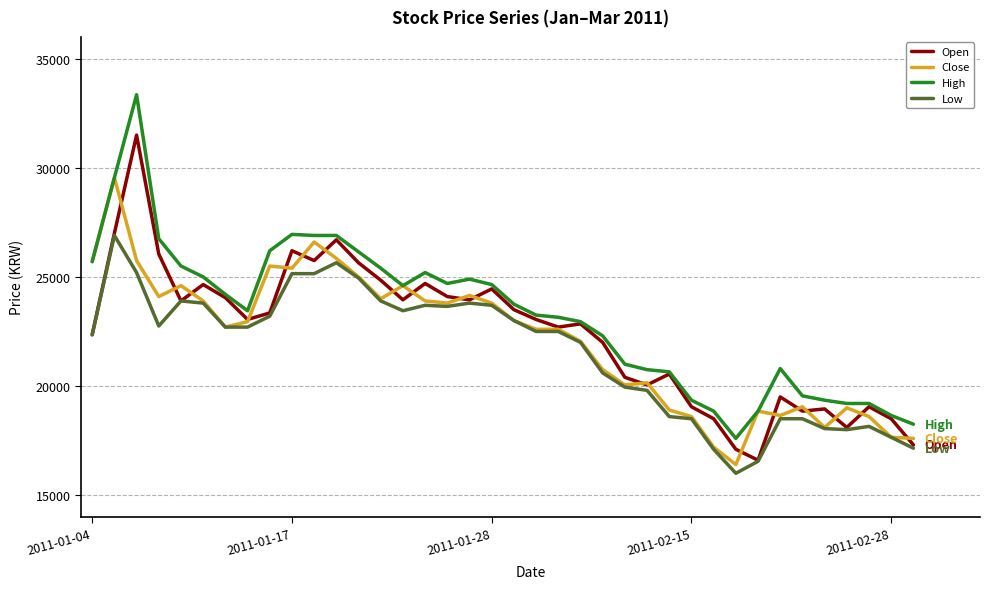

What is the maximum value for Low?

26900